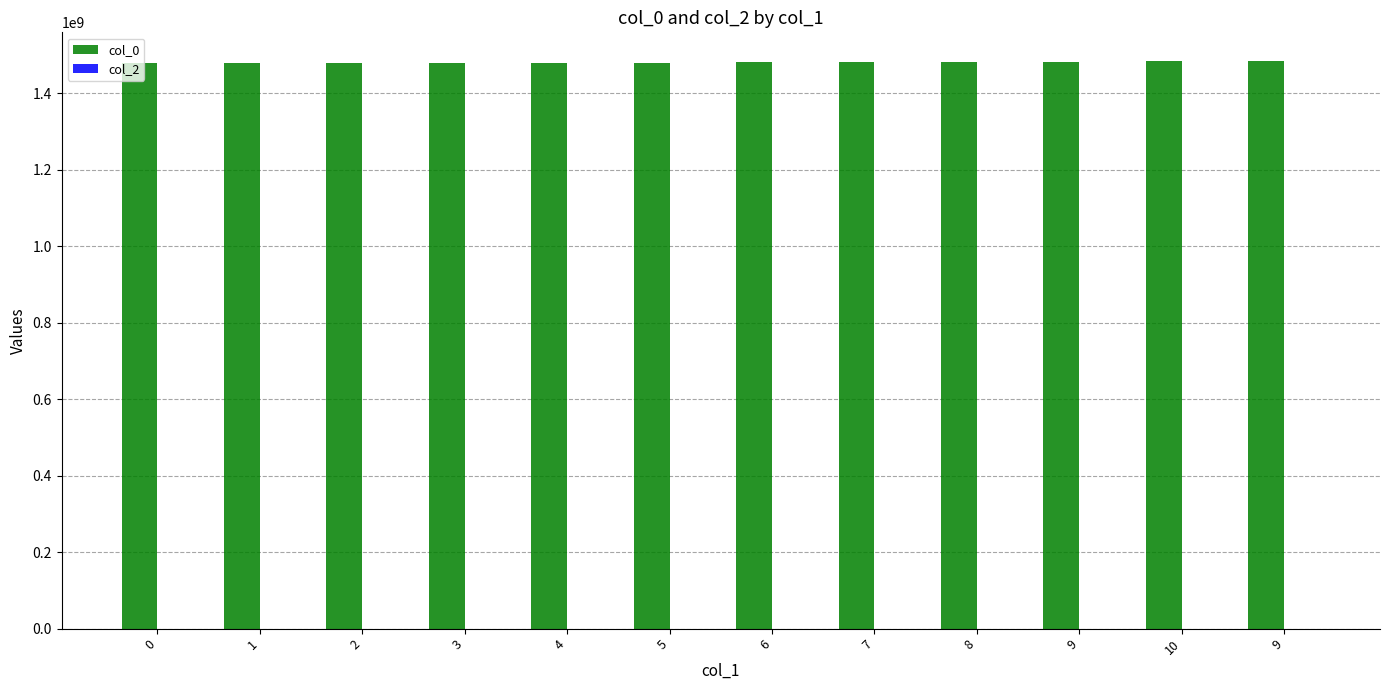

How many bars are there in total?

12